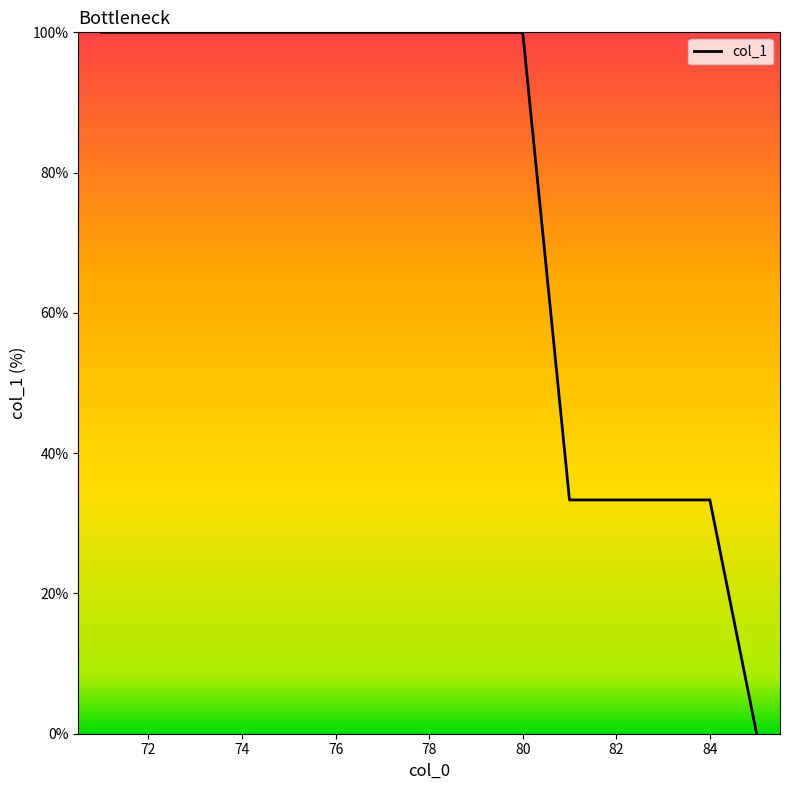

What is the maximum value shown in the chart?

100.0